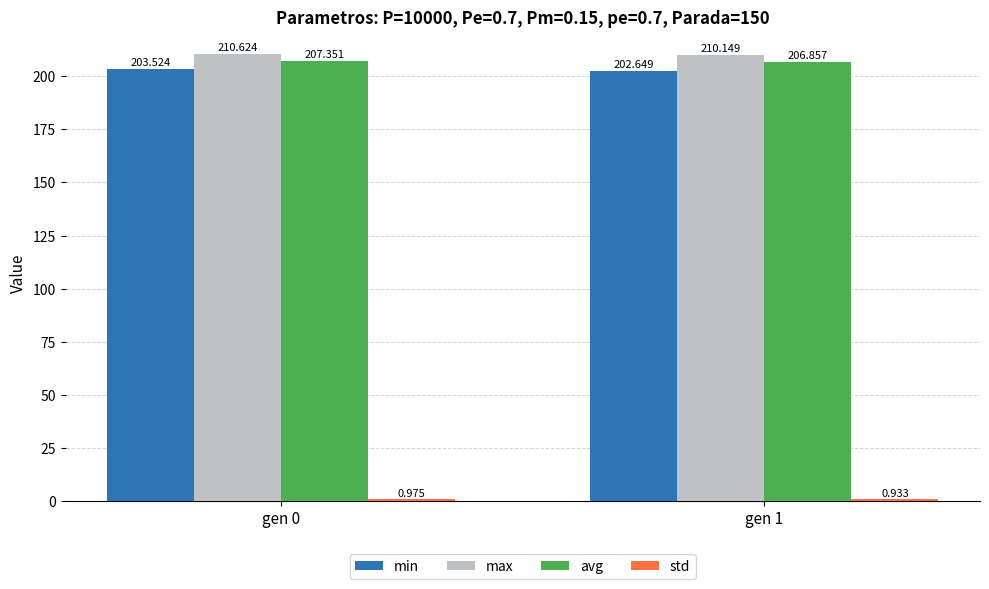

At how many categories does at least one series exceed 71?

2